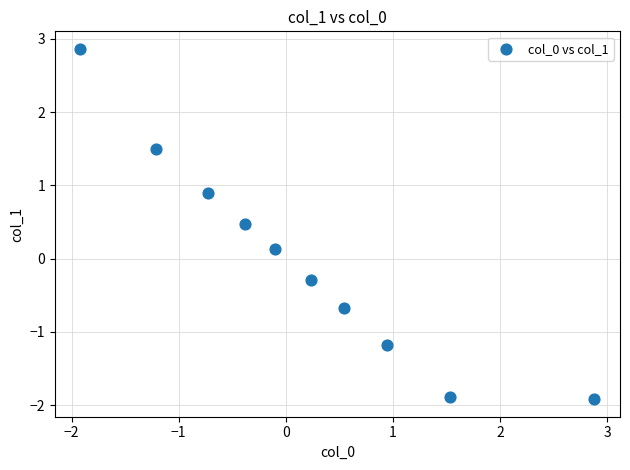

What is the range of X values (max minus min)?

4.8